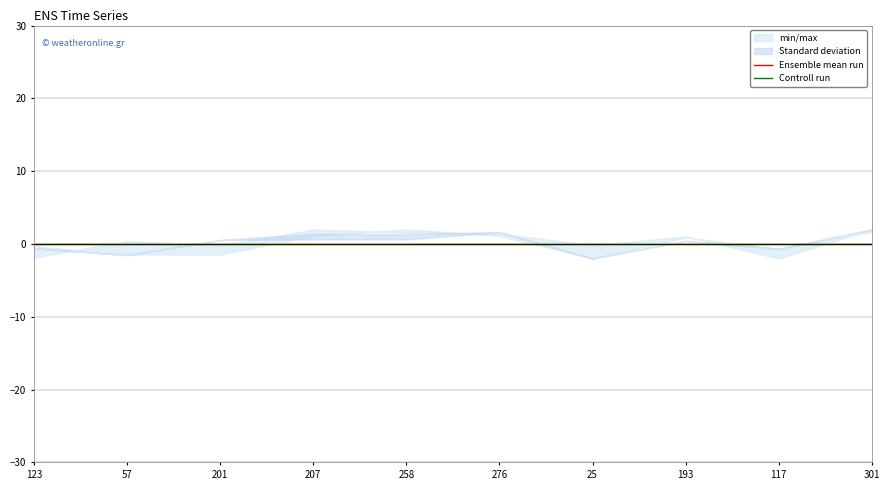

True or false: Controll run has more than 2 points higher than both neighbors.

False